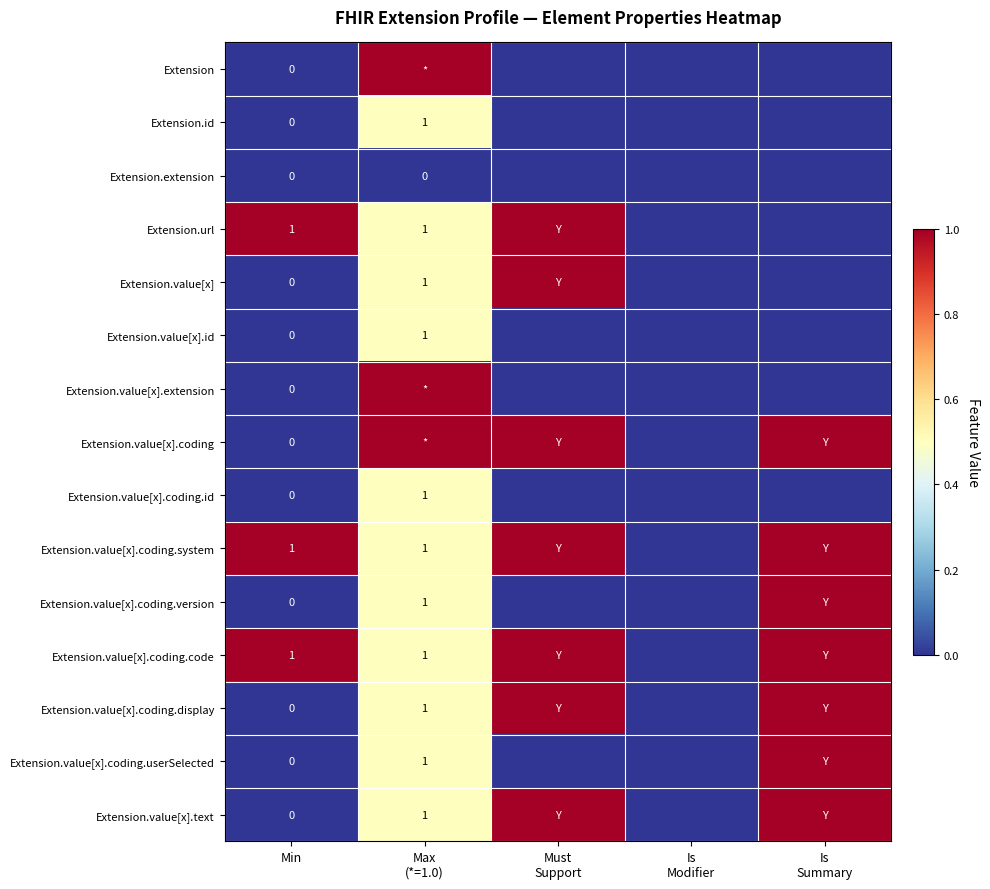

At which label is Extension.value[x].text closest to 0?

Min